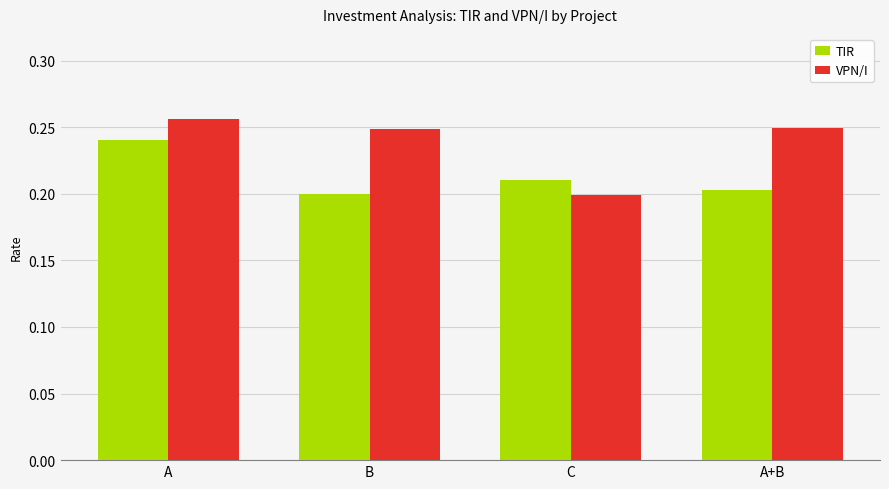

At C, list the series in order from smallest to largest.

VPN/I, TIR